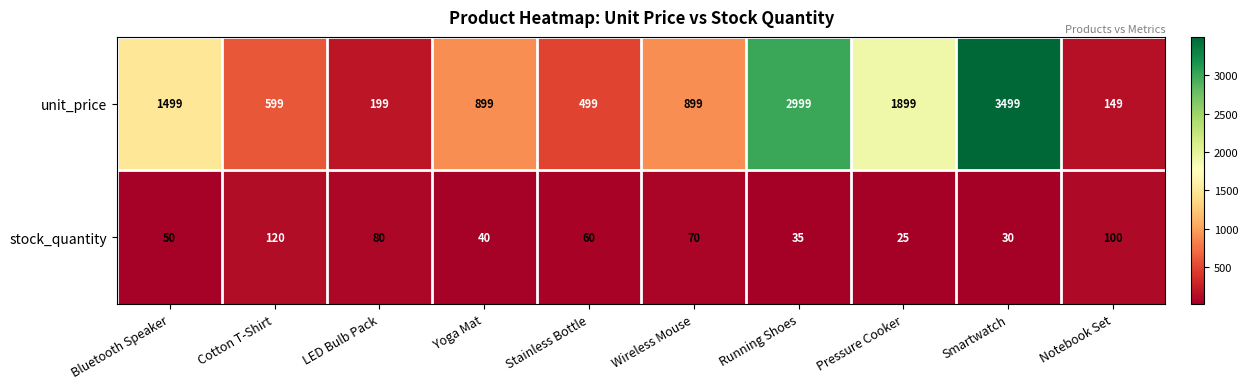

What is the average value of the stock_quantity series?

61